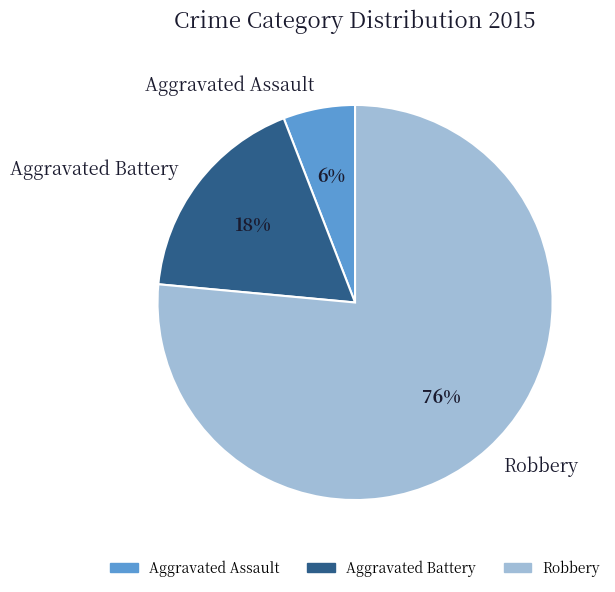

To the nearest percent, what portion does Aggravated Assault represent?

6%